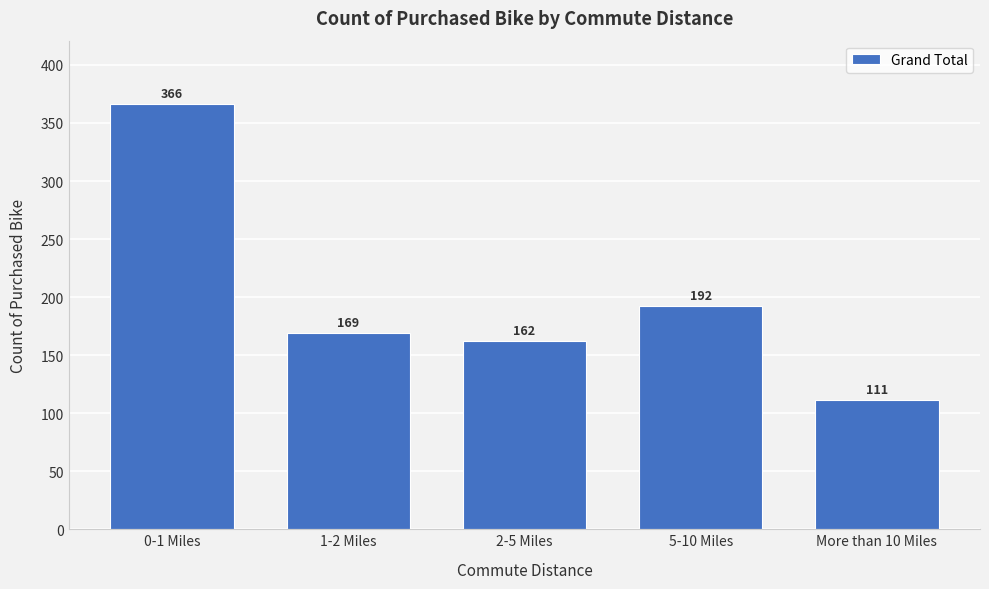

Reading right to left, extract all data points from this chart.

111	192	162	169	366